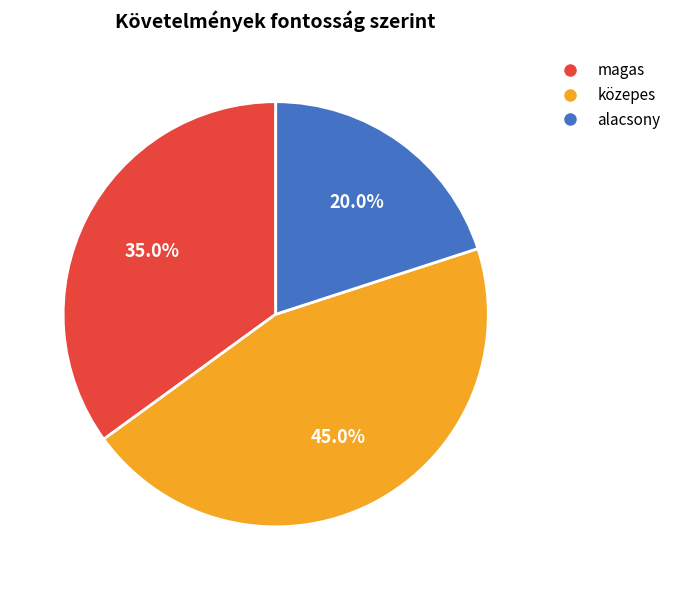

True or false: magas accounts for 49% of the total.

False